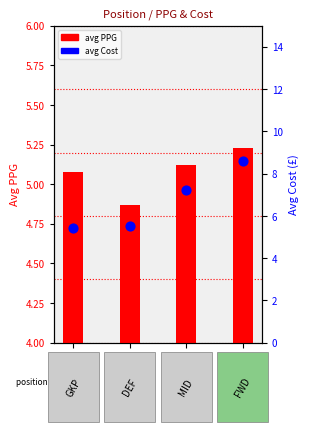

Is the value of avg Cost at 1 greater than the value of avg PPG at 1?

Yes